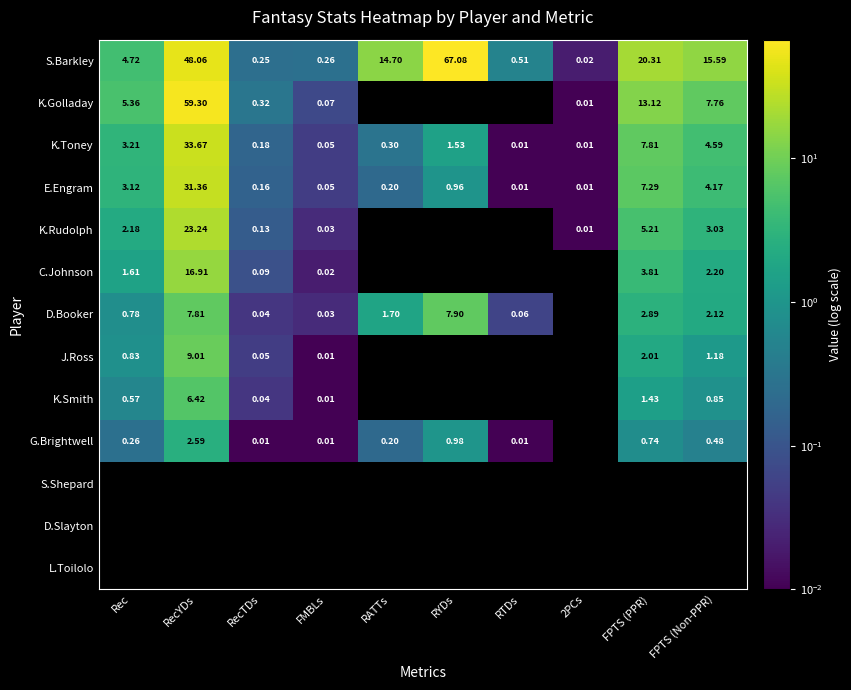

At how many categories does at least one series exceed 53?

2